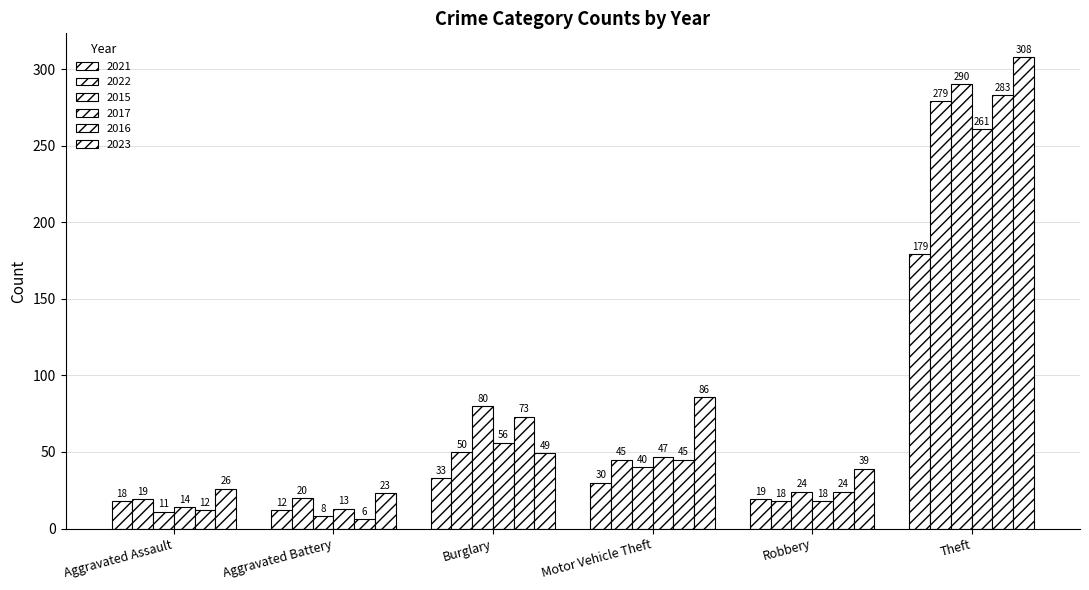

How many data points in 2021 are less than 30?

3